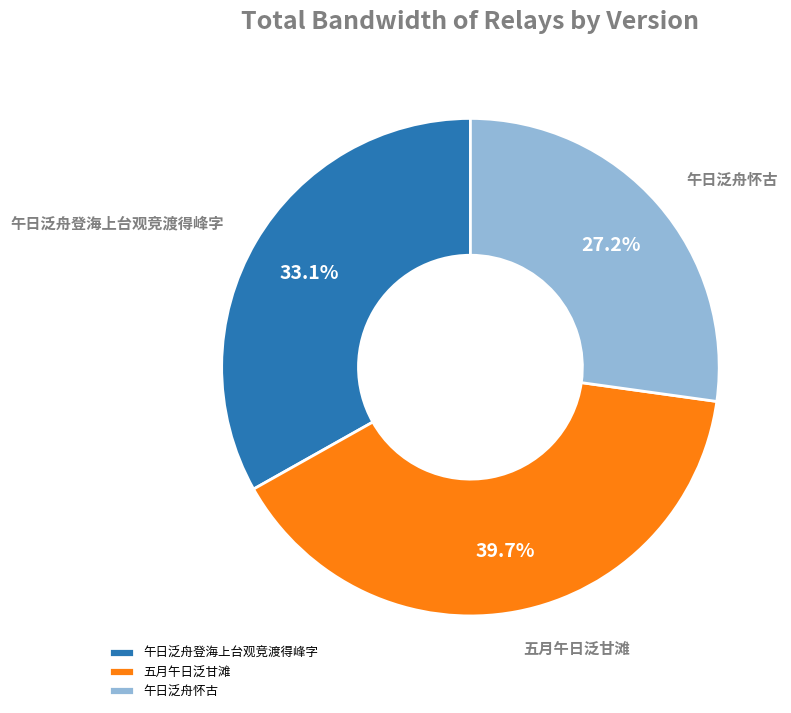

Which has a higher value, 五月午日泛甘滩 or 午日泛舟怀古?

五月午日泛甘滩